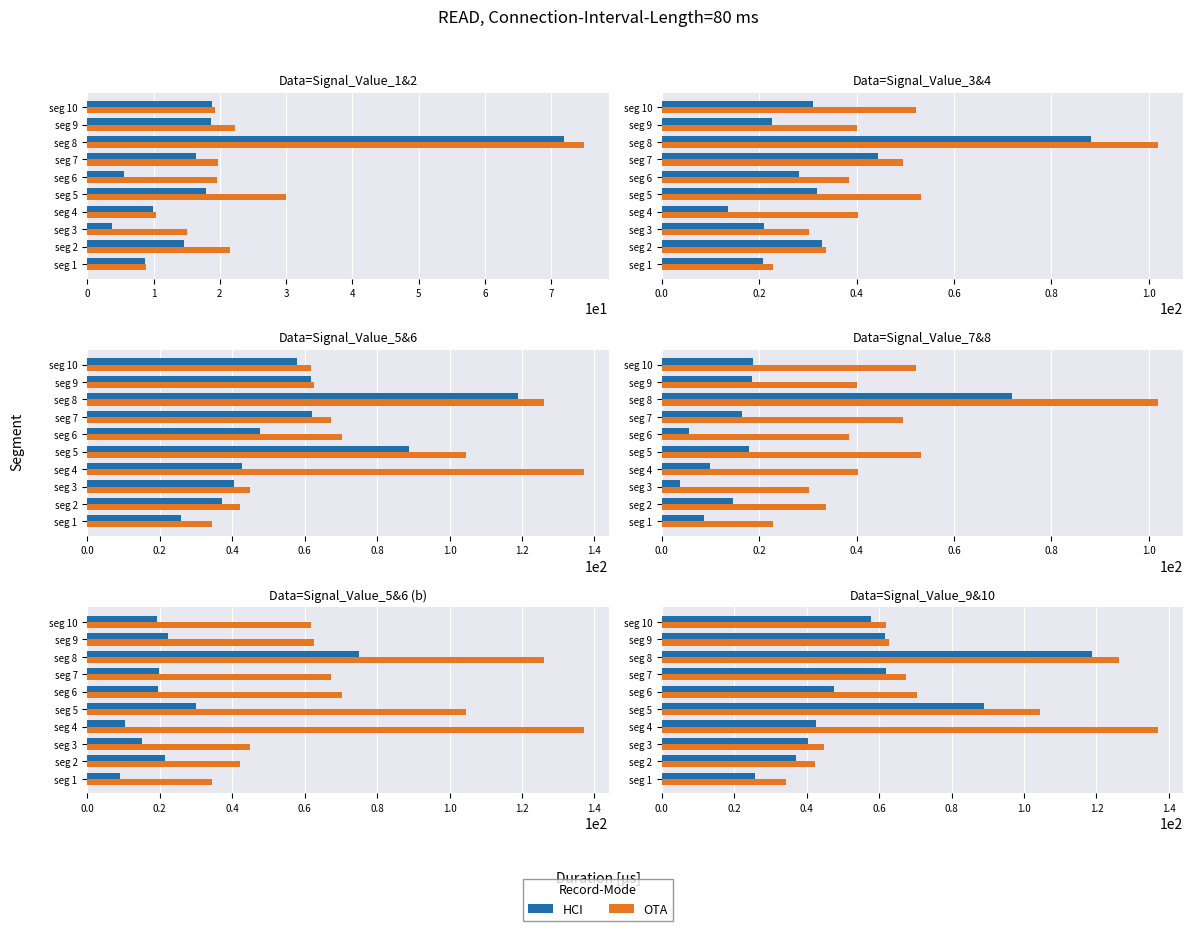

How many series are shown in this chart?

2